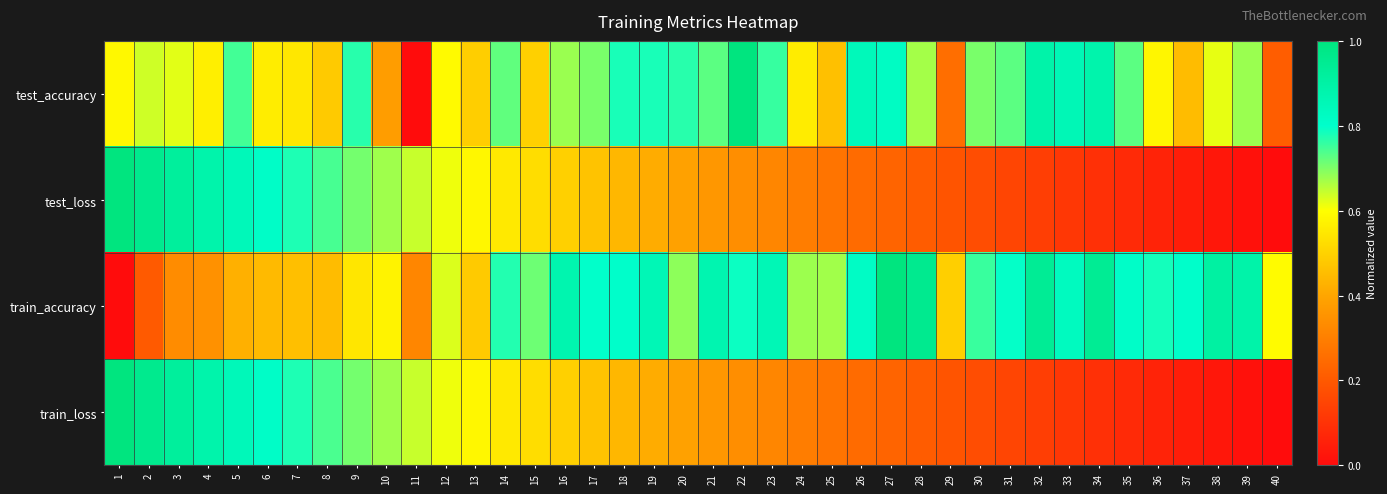

What is the total value across all series at 39?

1.6